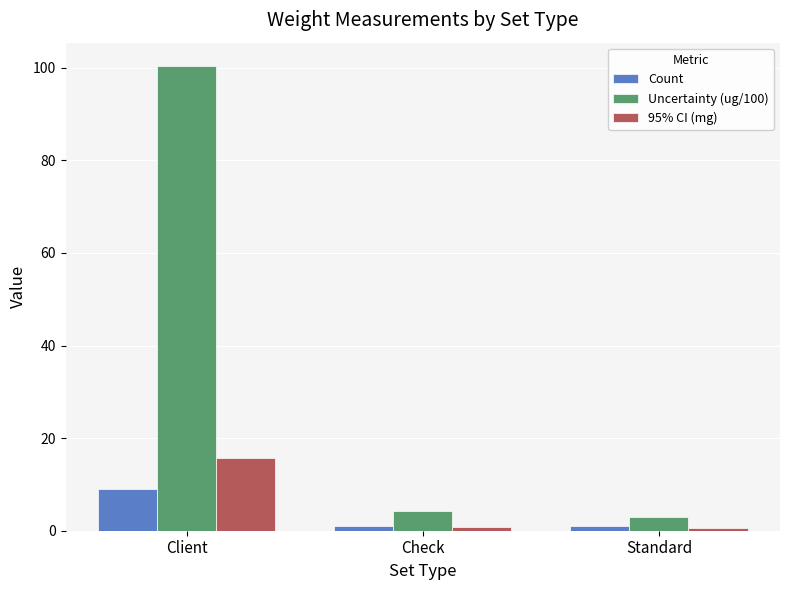

Which series has the widest spread of values?

Uncertainty (ug/100)